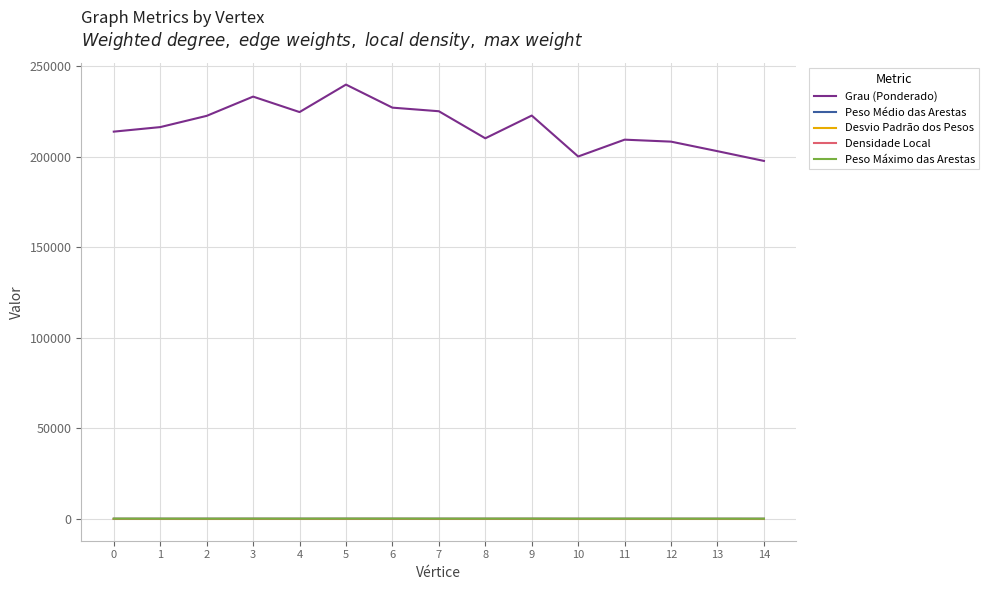

True or false: Grau (Ponderado) and Peso Máximo das Arestas intersect in this chart.

False